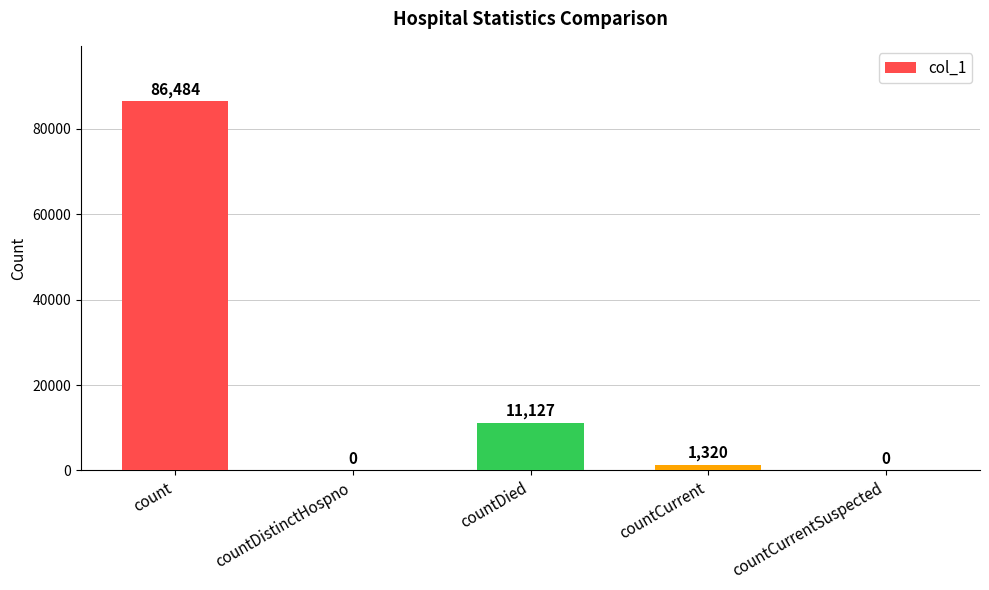

How many values are above zero?

3